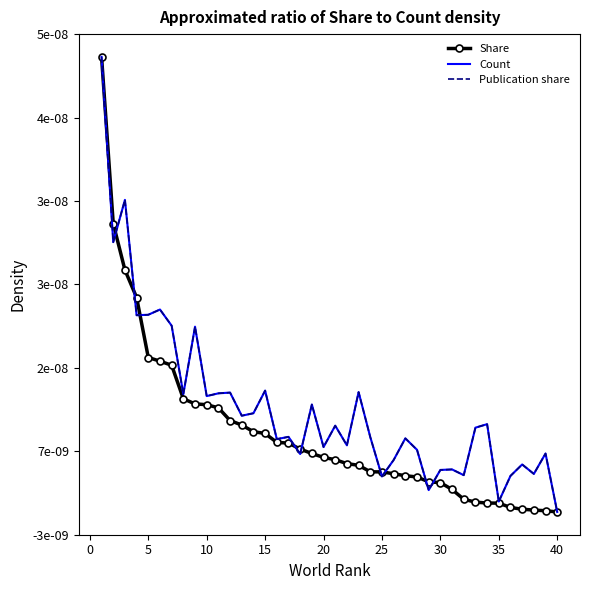

At which category does Publication share reach its first local peak?

5